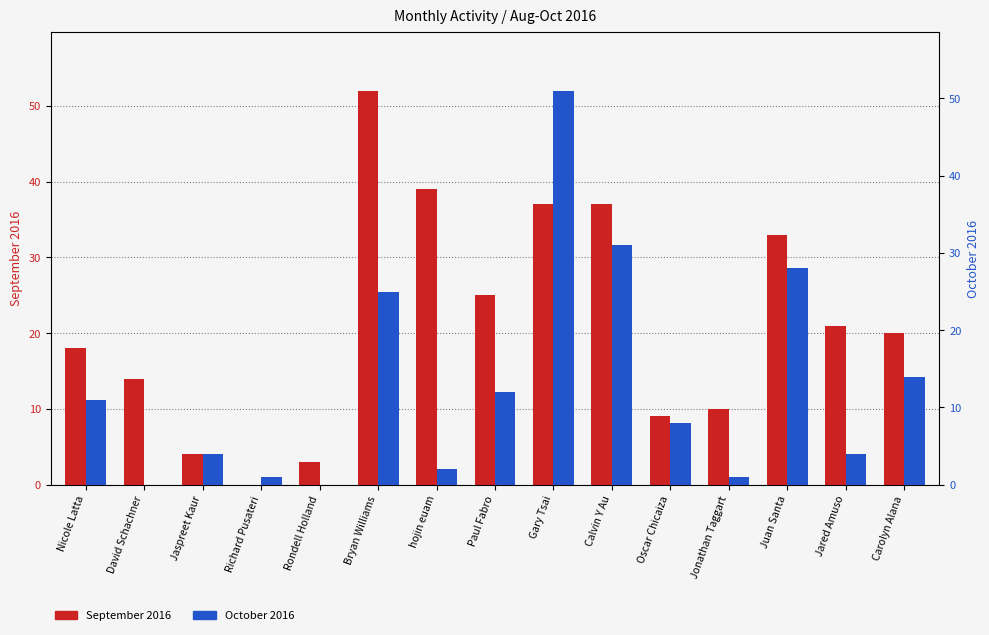

Where is October 2016 nearest to the value 25?

Bryan Williams